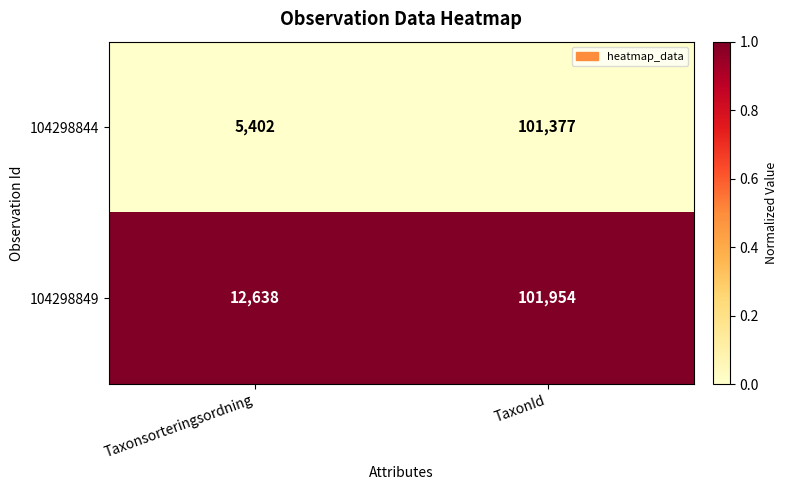

Reading left to right, list all the values displayed in this chart.

104298844: 5402	101377
104298849: 12638	101954